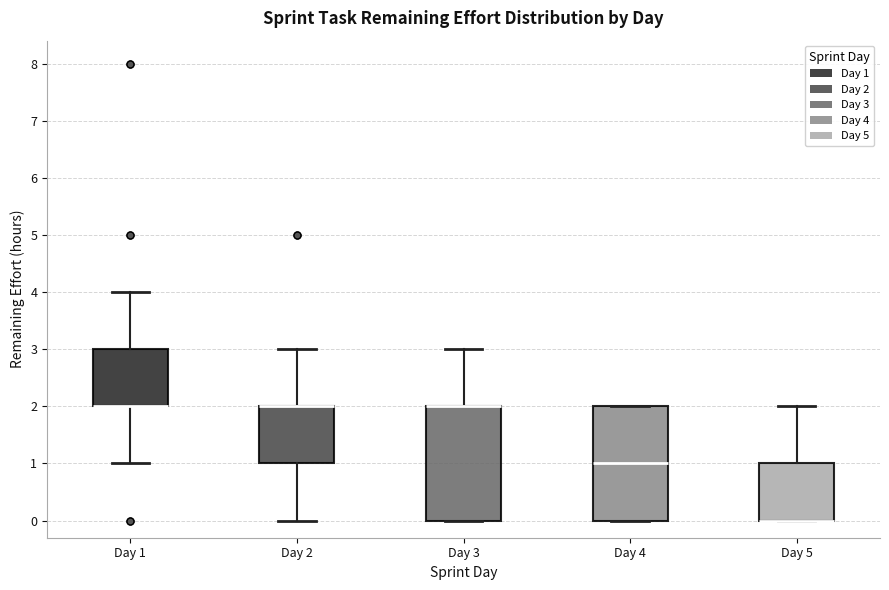

Reading left to right, read every box against the y-axis: the position of its median line, the range the box covers, and the ends of its whiskers. The values are not printed on the chart, so give them approximately, as read against the axis.

Day 1: median 2 (drawn on the box's lower edge), box 2 to 3, whiskers 1 to 4
Day 2: median 2 (drawn on the box's upper edge), box 1 to 2, whiskers 0 to 3
Day 3: median 2 (drawn on the box's upper edge), box 0 to 2, whiskers 0 to 3
Day 4: median 1, box 0 to 2, whiskers 0 to 2
Day 5: median 0 (drawn on the box's lower edge), box 0 to 1, whiskers 0 to 2